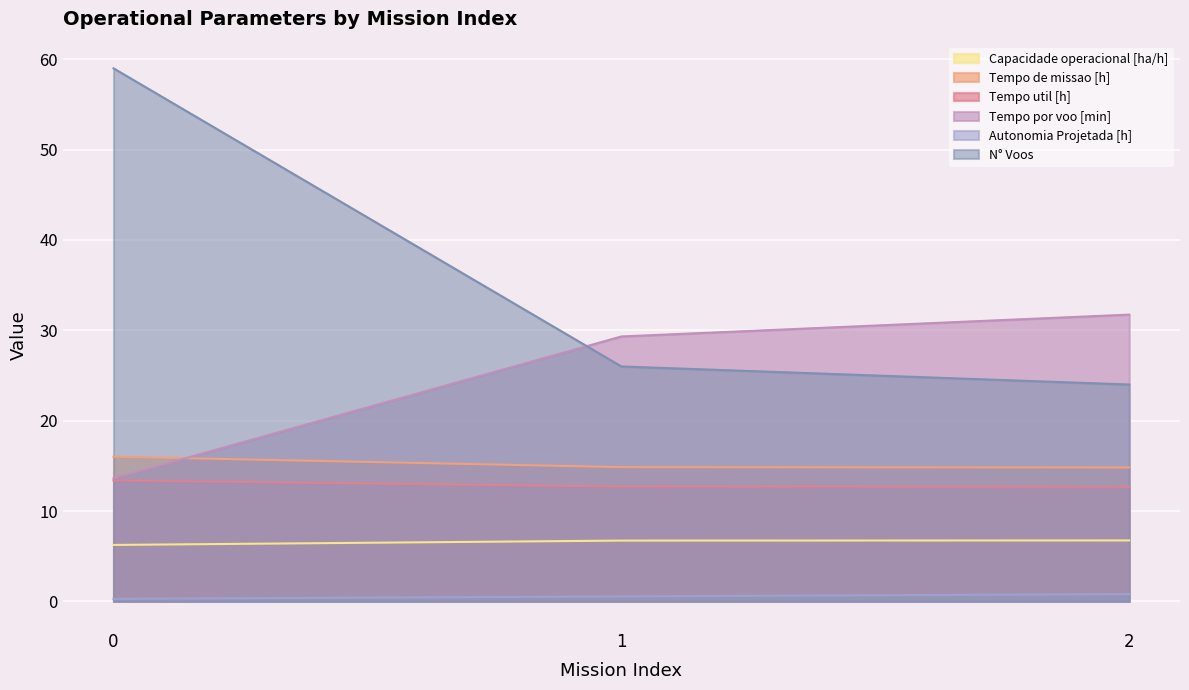

Rank the series by their maximum value, from highest to lowest.

N° Voos, Tempo por voo [min], Tempo de missao [h], Tempo util [h], Capacidade operacional [ha/h], Autonomia Projetada [h]